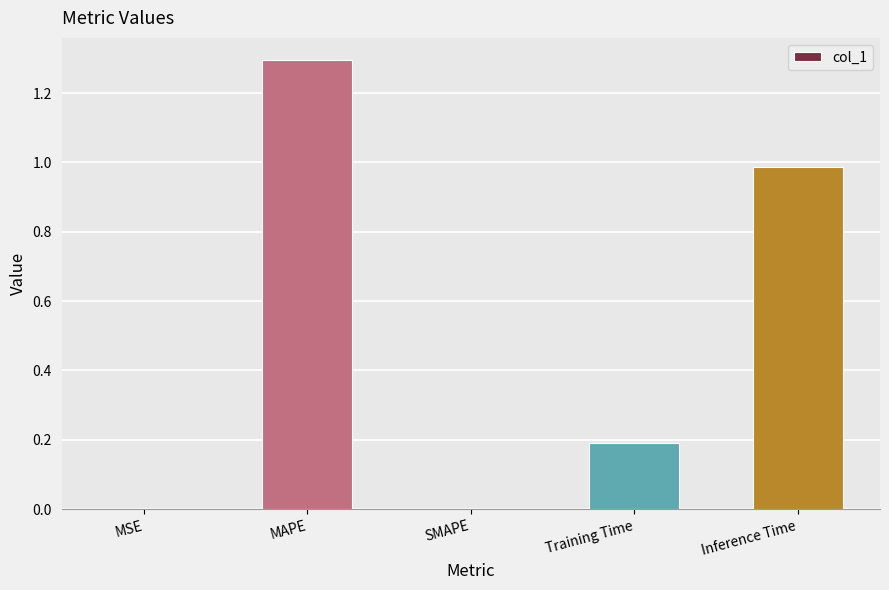

True or false: the data shows 1.3 at MAPE.

True